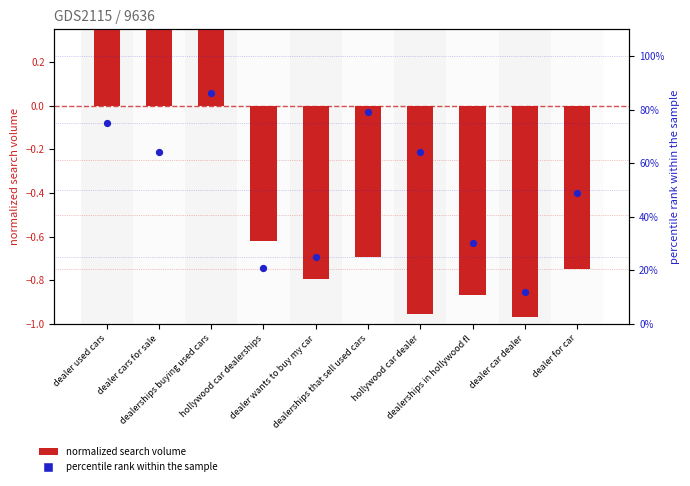

At how many categories does at least one series exceed 18?

9